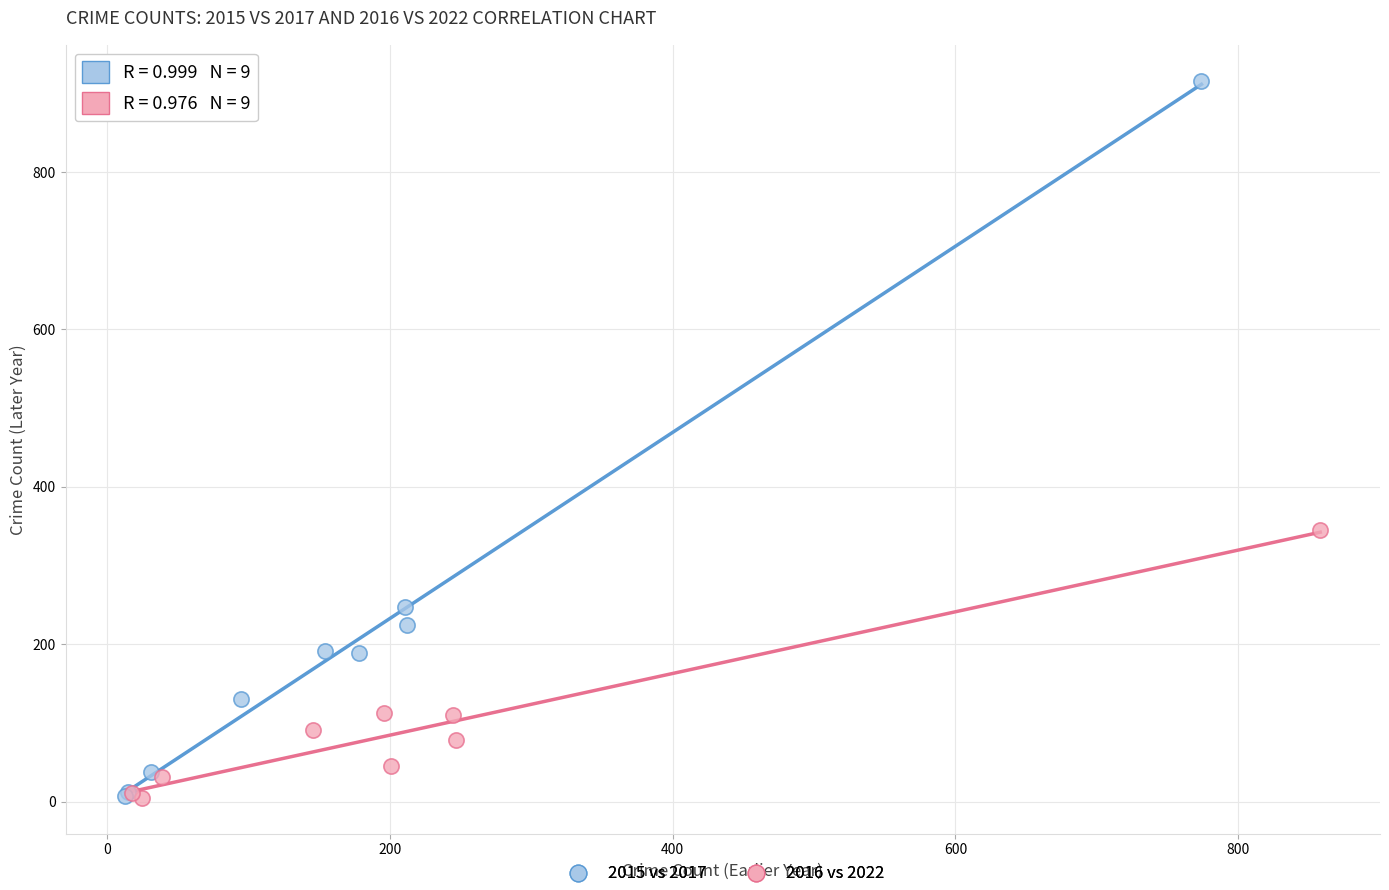

Which series has the widest spread of Y values?

2015 vs 2017